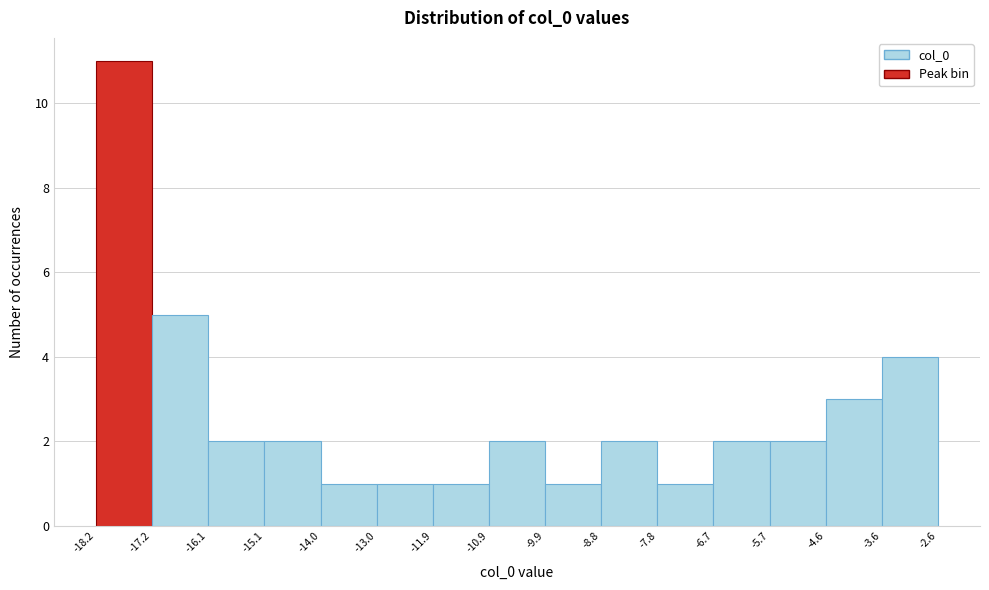

Which range on the x-axis has the tallest bar?

-18.2 to -17.2